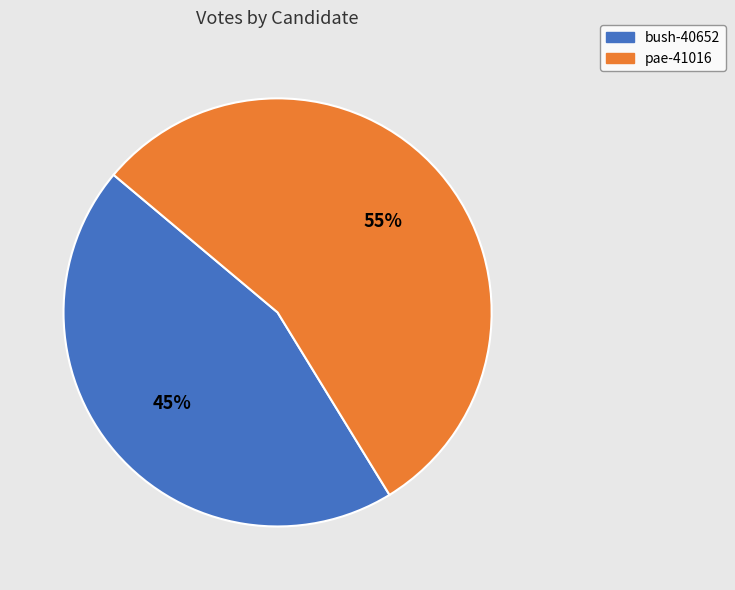

Is there any slice that represents more than half of the pie?

Yes